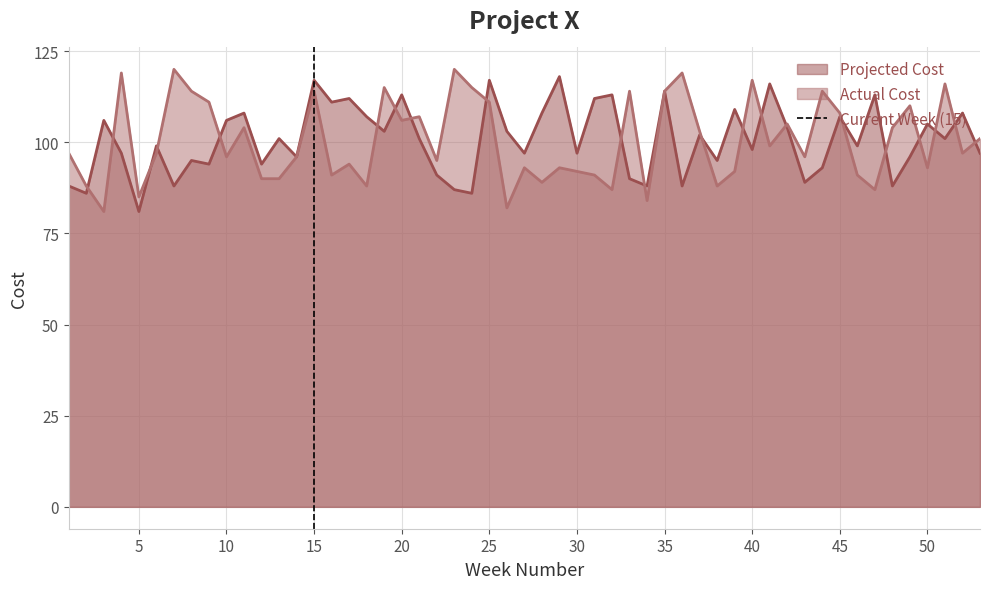

What is the minimum value for Actual Cost?

81